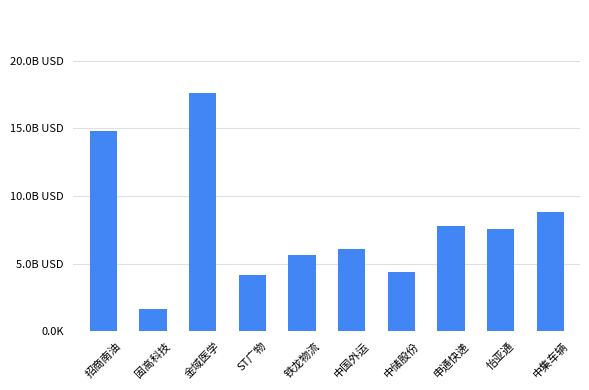

At which category does the chart reach its peak across all series?

金域医学